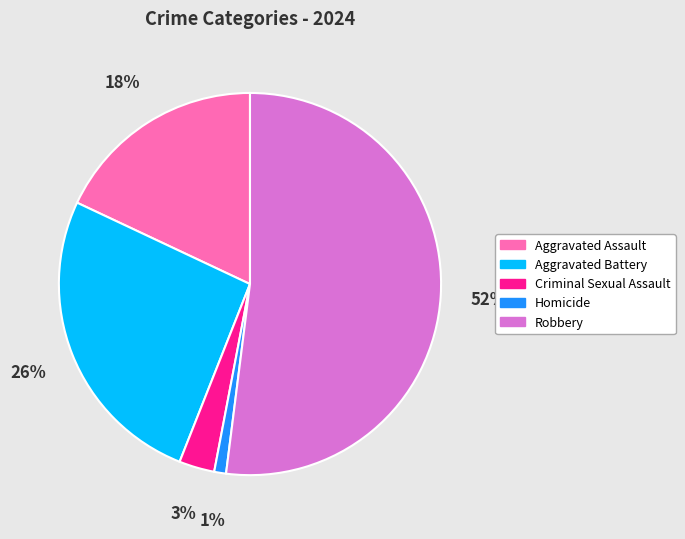

To the nearest percent, what percentage of the pie is Aggravated Battery?

26%